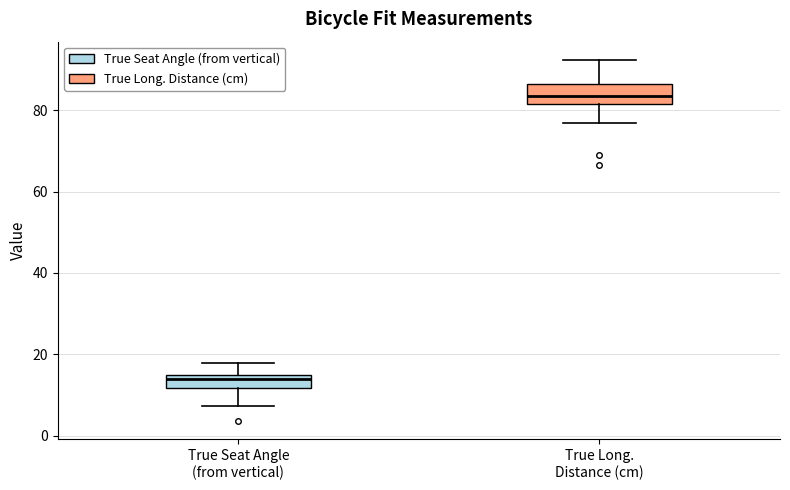

Where is the lower edge of the box for True Seat Angle (from vertical) on the y-axis? The values are not printed on the chart, so give them approximately, as read against the axis.

12